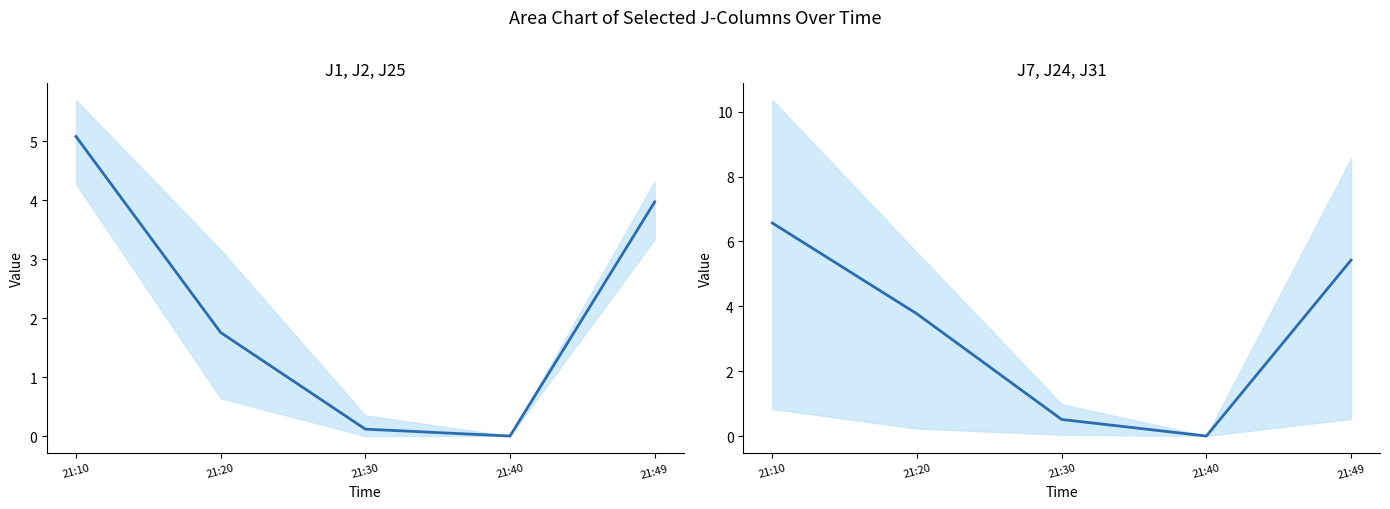

Reading right to left, transcribe all the data shown in this chart.

J1/J2/J25 mean: 4.0	0.0	0.1	1.8	5.1
J7/J24/J31 mean: 5.4	0.0	0.5	3.8	6.6